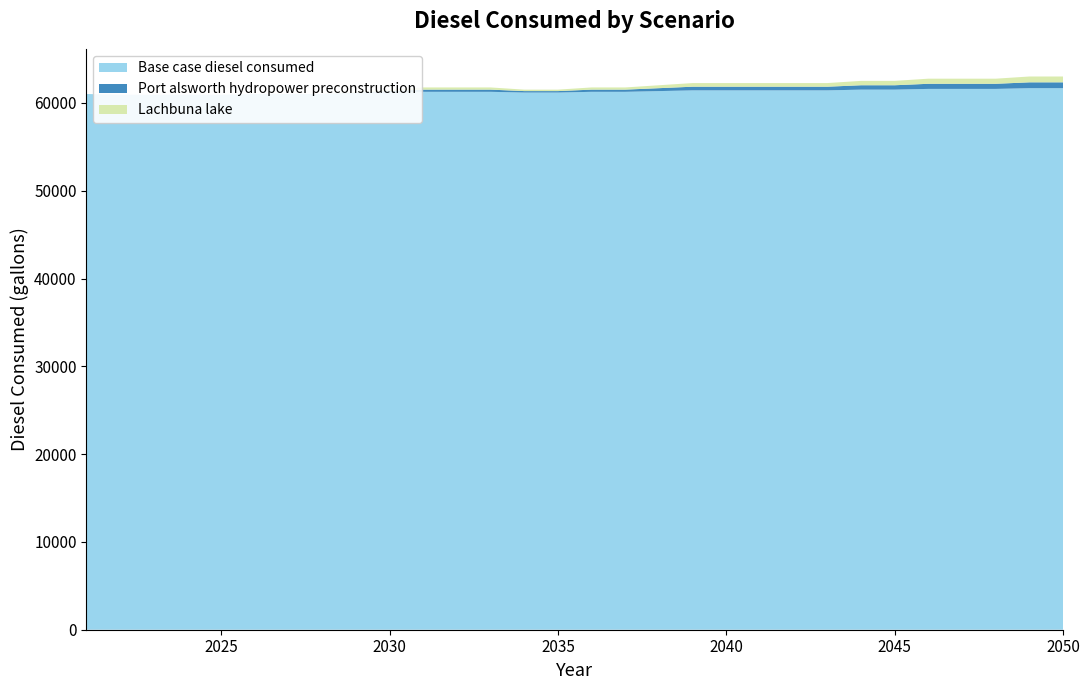

Reading left to right, extract all data points from this chart.

Base case diesel consumed: 2021=61018.6	2022=60935.5	2023=60935.5	2024=60935.5	2025=60935.5	2026=61018.6	2027=61018.6	2028=61018.6	2029=61101.7	2030=61184.9	2031=61268.0	2032=61268.0	2033=61268.0	2034=61184.9	2035=61184.9	2036=61268.0	2037=61268.0	2038=61351.1	2039=61434.3	2040=61434.3	2041=61434.3	2042=61434.3	2043=61434.3	2044=61517.4	2045=61517.4	2046=61600.5	2047=61600.5	2048=61600.5	2049=61683.7	2050=61683.7
Port alsworth hydropower preconstruction: 2021=0.0	2022=0.0	2023=0.0	2024=0.0	2025=0.0	2026=0.0	2027=0.0	2028=0.0	2029=83.1	2030=166.3	2031=249.4	2032=249.4	2033=249.4	2034=166.3	2035=166.3	2036=249.4	2037=249.4	2038=332.5	2039=415.7	2040=415.7	2041=415.7	2042=415.7	2043=415.7	2044=498.8	2045=498.8	2046=581.9	2047=581.9	2048=581.9	2049=665.1	2050=665.1
Lachbuna lake: 2021=0.0	2022=0.0	2023=0.0	2024=0.0	2025=0.0	2026=0.0	2027=0.0	2028=0.0	2029=83.1	2030=166.3	2031=249.4	2032=249.4	2033=249.4	2034=166.3	2035=166.3	2036=249.4	2037=249.4	2038=332.5	2039=415.7	2040=415.7	2041=415.7	2042=415.7	2043=415.7	2044=498.8	2045=498.8	2046=581.9	2047=581.9	2048=581.9	2049=665.1	2050=665.1